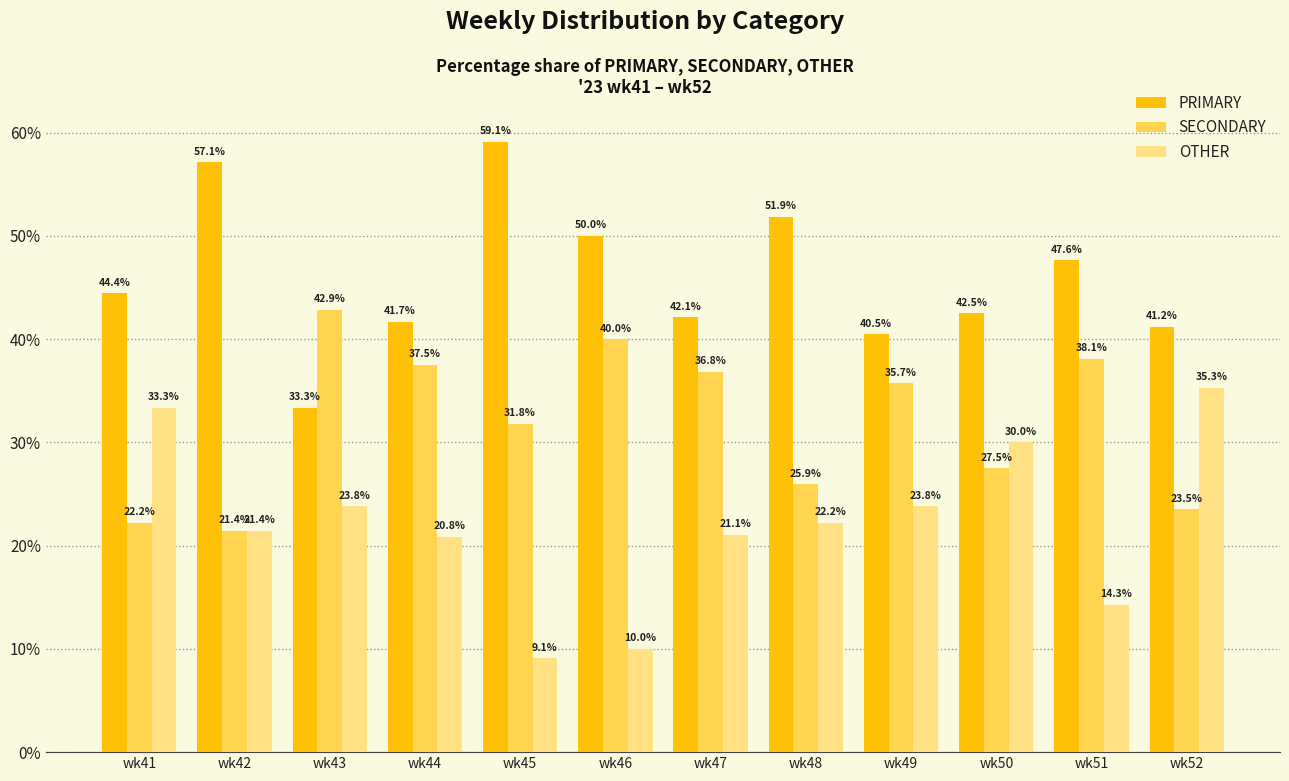

Where is SECONDARY nearest to the value 32?

wk45